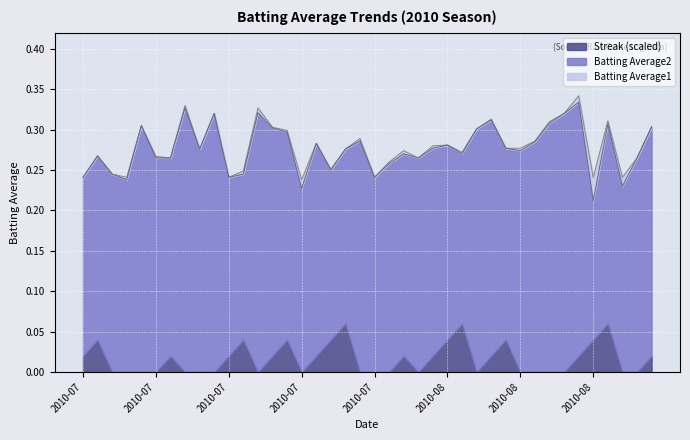

At which label is Batting Average1 closest to 0?

2010-07